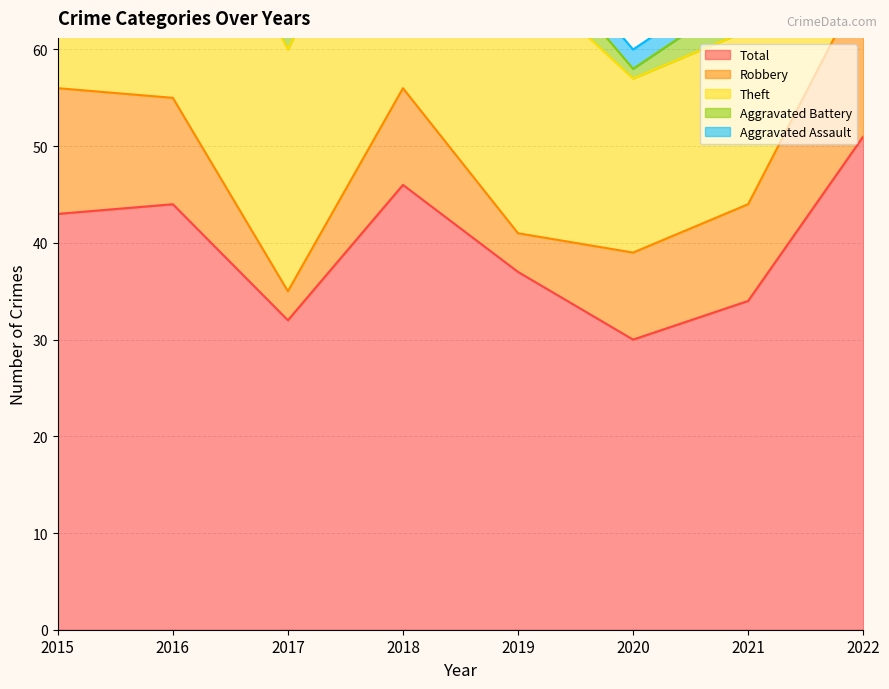

In Theft, how many points are lower than both neighbors (excluding endpoints)?

1